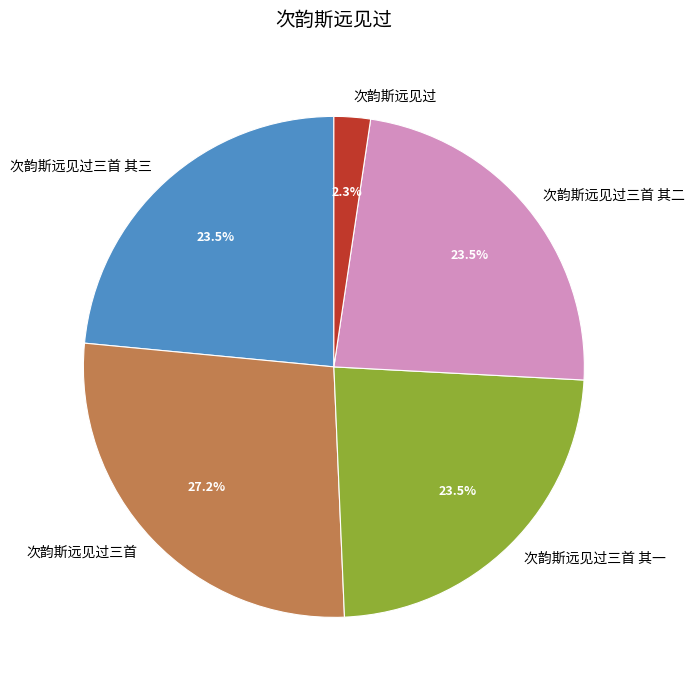

Which has a higher value, 次韵斯远见过三首 or 次韵斯远见过三首 其三?

次韵斯远见过三首